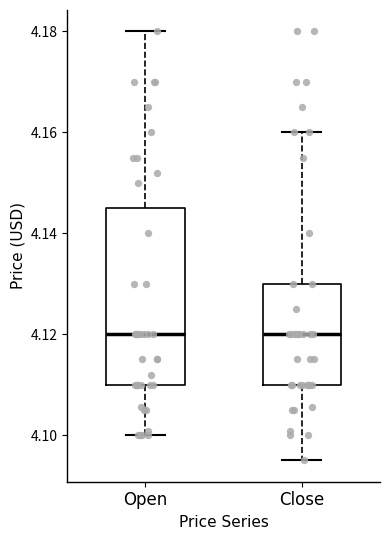

Comparing the boxes themselves (not the whiskers), which one is the tallest?

Open